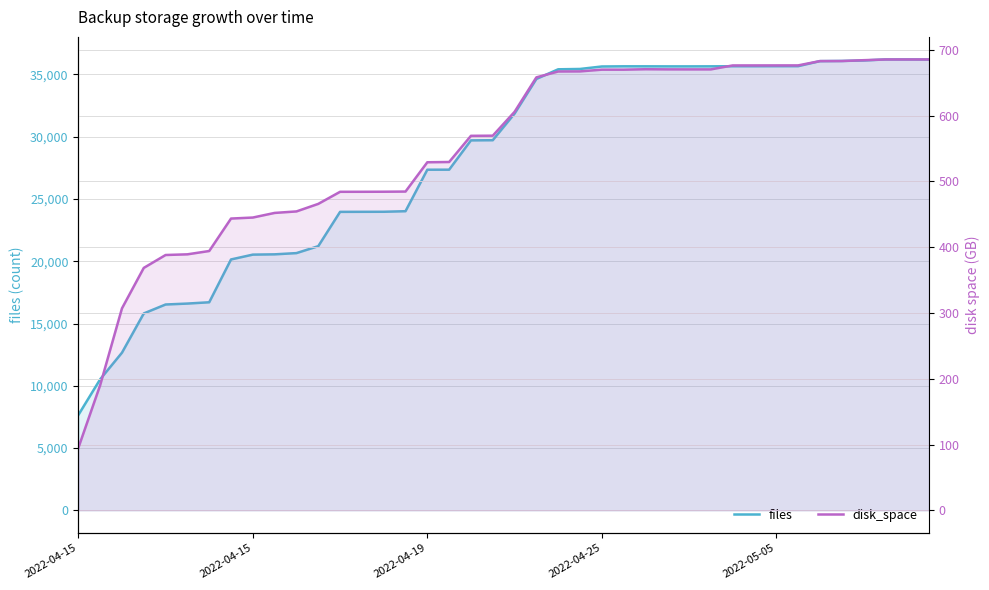

List the series in order of their overall mean, highest first.

files, disk_space